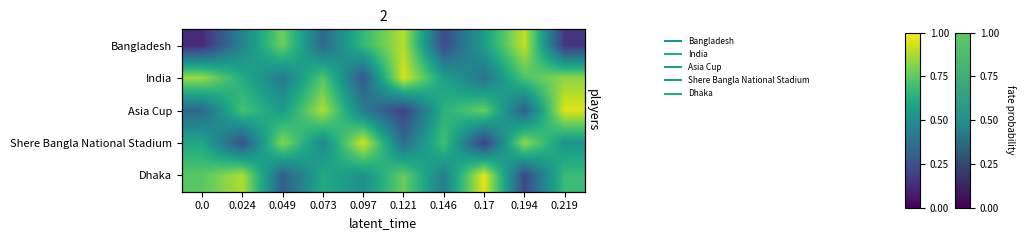

What is the difference between the maximum and second lowest values in the Bangladesh series?

0.8